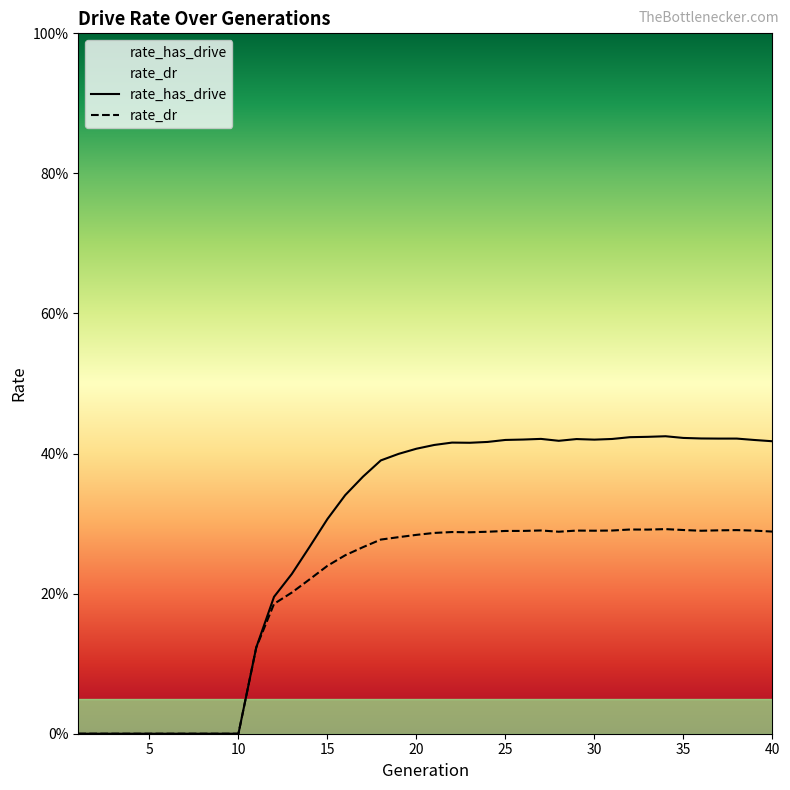

Reading left to right, what are all the values shown in this chart?

rate_has_drive: 0.0	0.0	0.0	0.0	0.0	0.0	0.0	0.0	0.0	0.0	0.1	0.2	0.2	0.3	0.3	0.3	0.4	0.4	0.4	0.4	0.4	0.4	0.4	0.4	0.4	0.4	0.4	0.4	0.4	0.4	0.4	0.4	0.4	0.4	0.4	0.4	0.4	0.4	0.4	0.4
rate_dr: 0.0	0.0	0.0	0.0	0.0	0.0	0.0	0.0	0.0	0.0	0.1	0.2	0.2	0.2	0.2	0.3	0.3	0.3	0.3	0.3	0.3	0.3	0.3	0.3	0.3	0.3	0.3	0.3	0.3	0.3	0.3	0.3	0.3	0.3	0.3	0.3	0.3	0.3	0.3	0.3